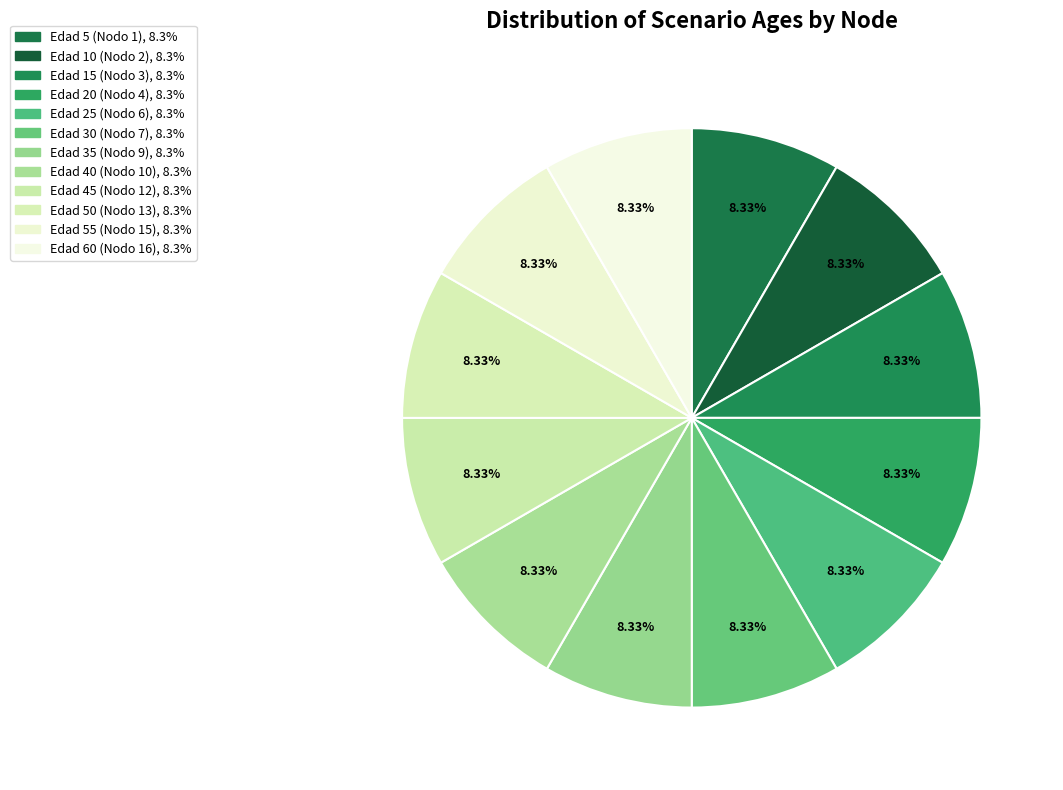

Count the number of slices in the pie.

12